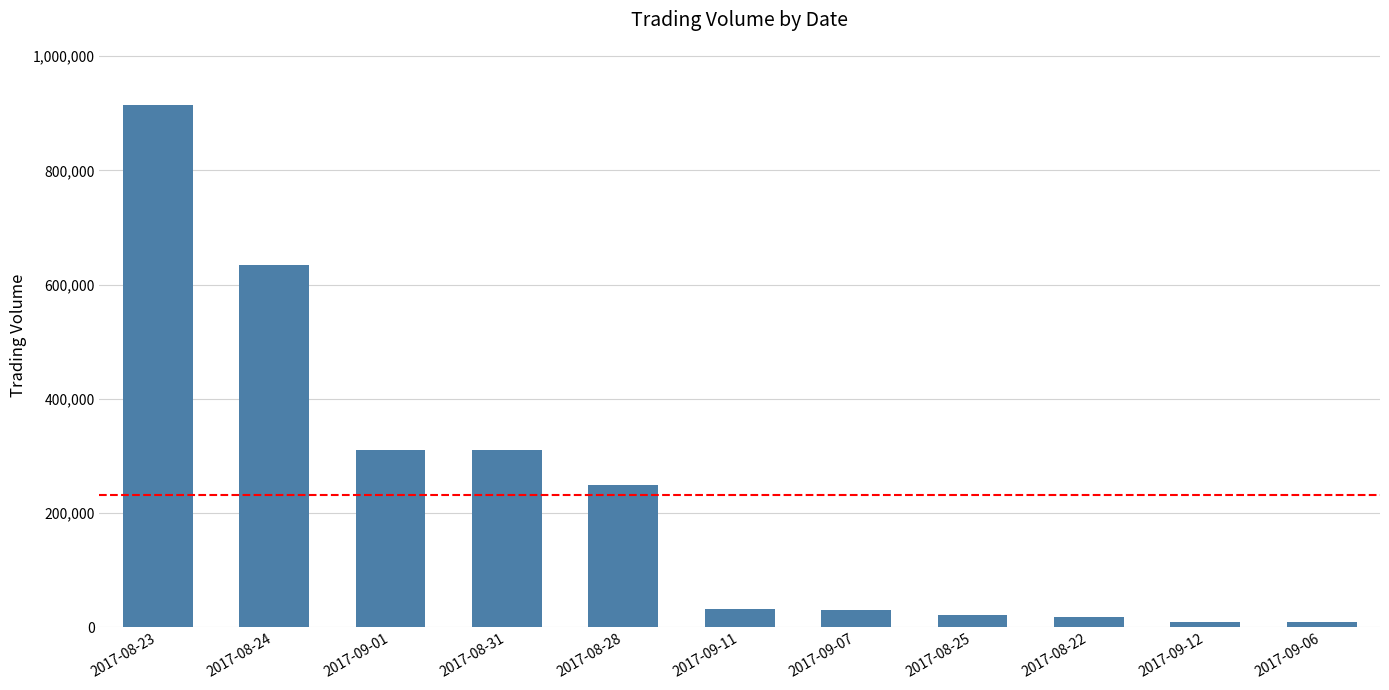

What is the change in value from 2017-08-24 to 2017-09-07?

-605000